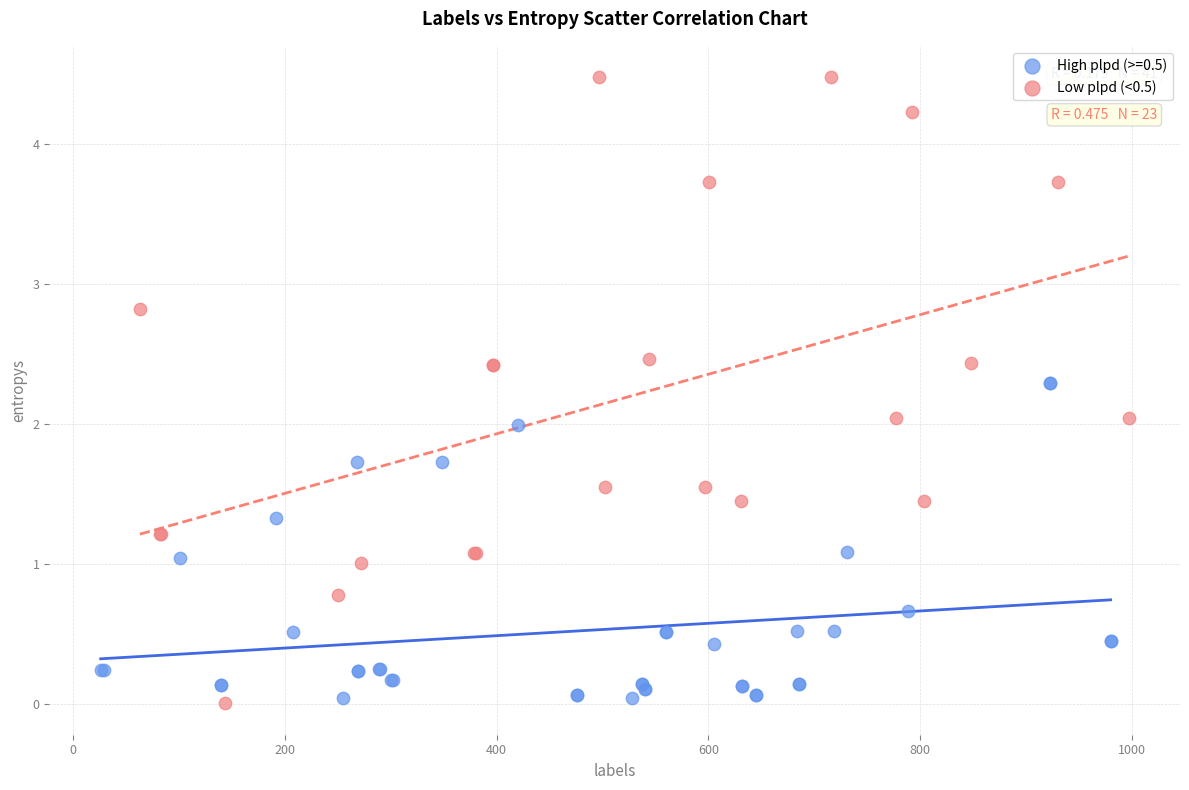

Which series has the widest spread of Y values?

Low plpd (<0.5)